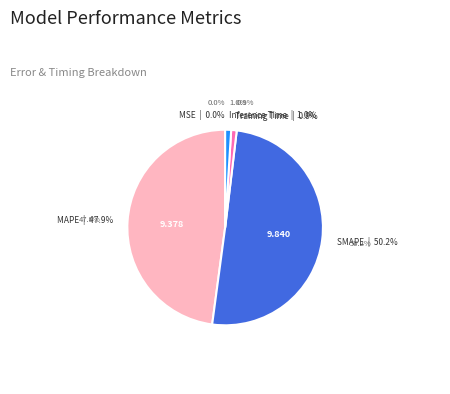

To the nearest percent, what is the combined percentage of SMAPE and Training Time?

51%